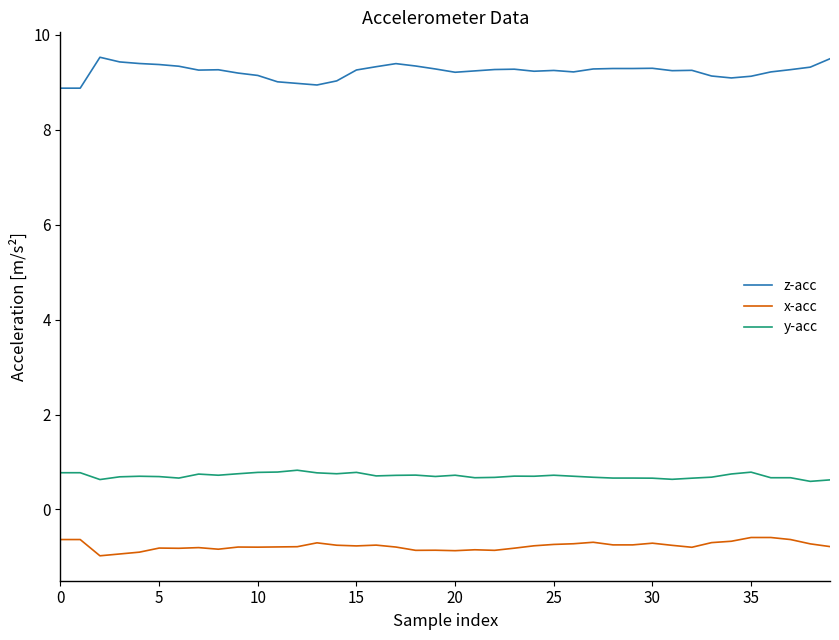

True or false: z-acc and y-acc cross at least once.

False